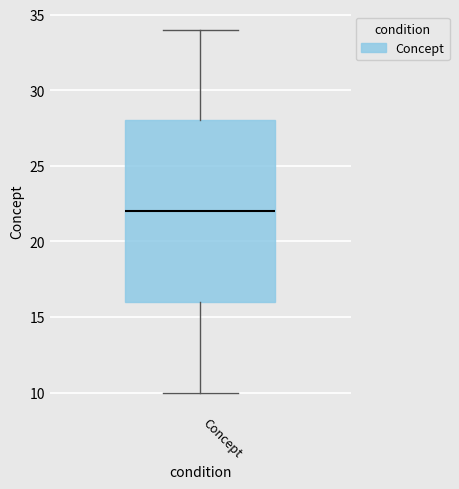

Where does the lower whisker of the box for Concept end on the y-axis? The values are not printed on the chart, so give them approximately, as read against the axis.

10